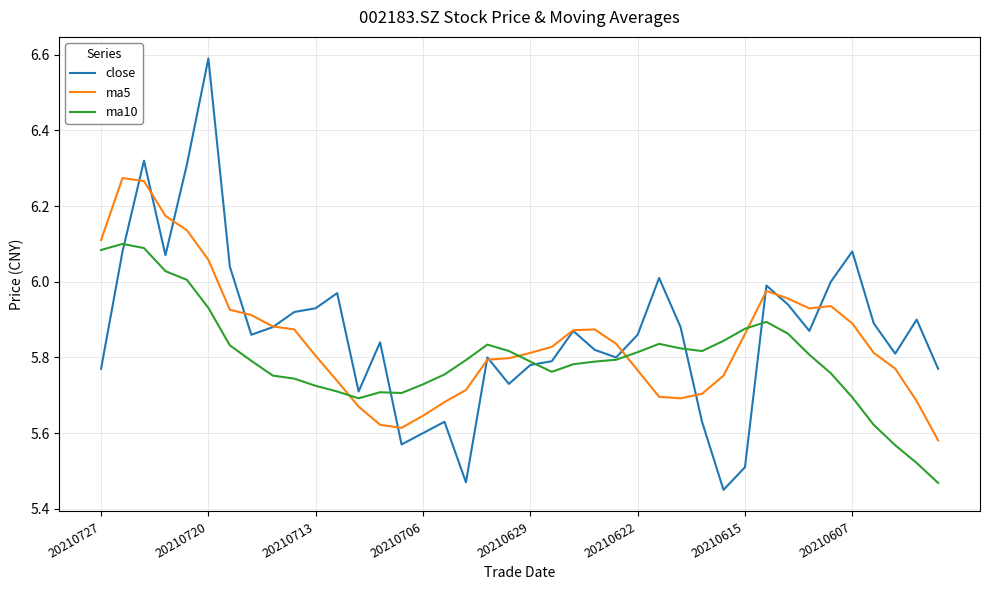

Which series has the widest spread of values?

close